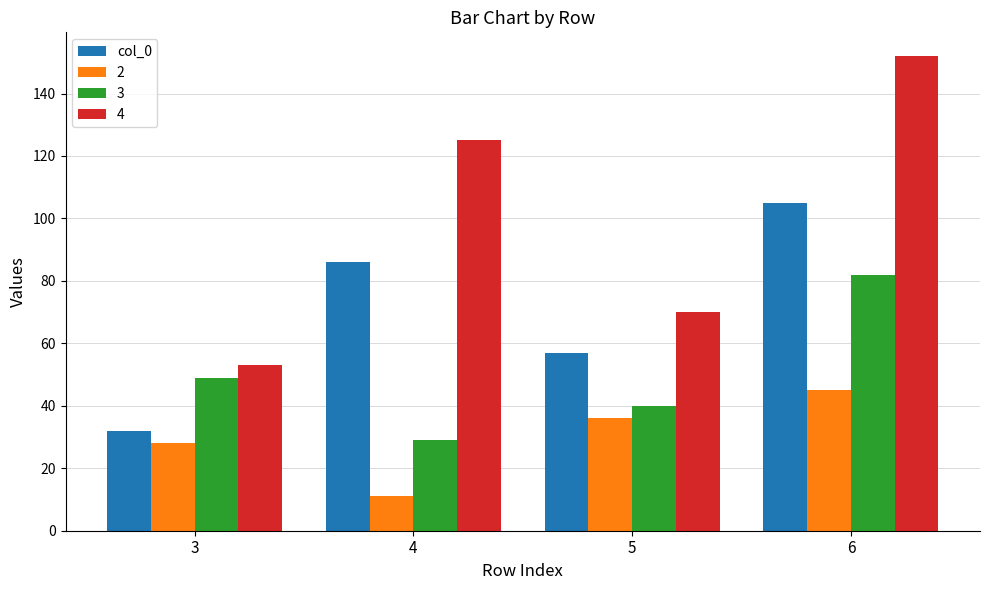

Which category has the highest value across all series?

6